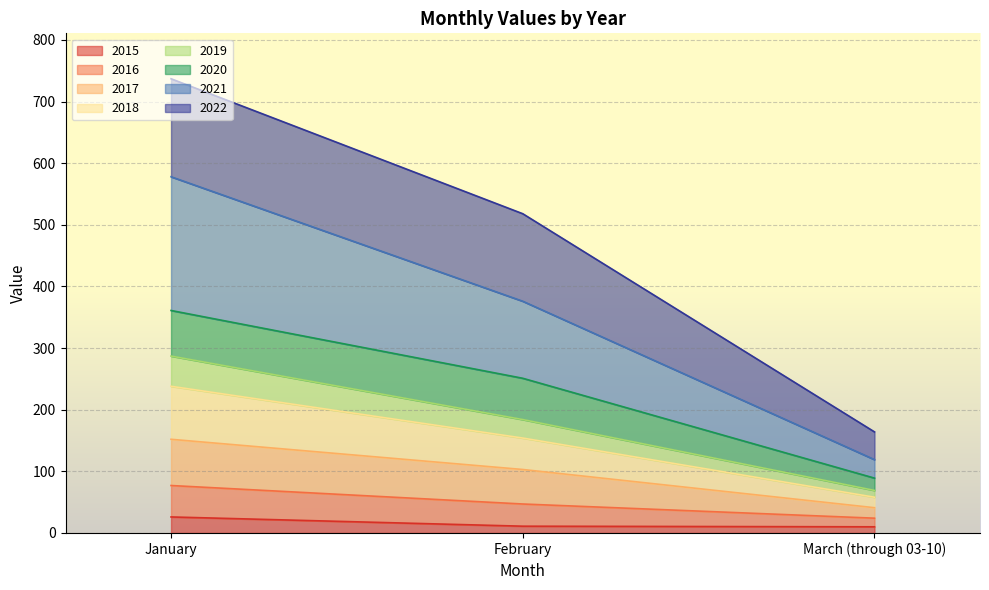

What is the difference between the 2015 values at February and January?

15